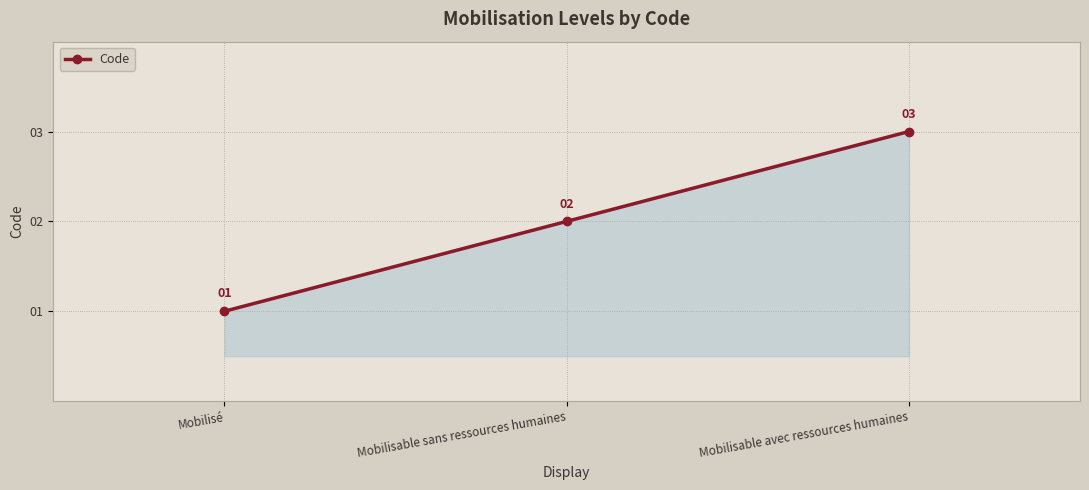

Does the chart have visible grid lines?

Yes